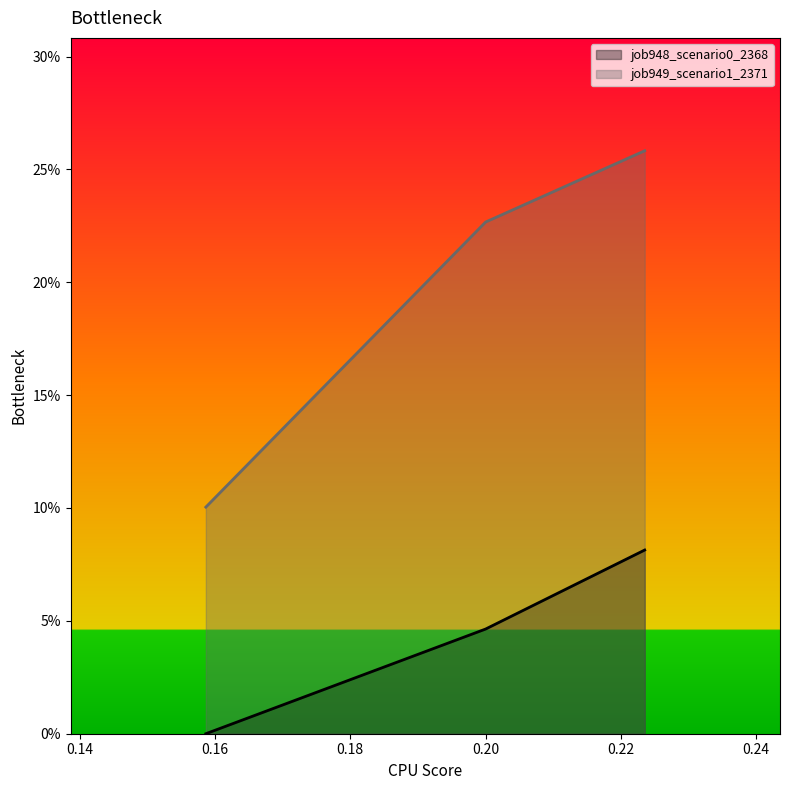

The value at in27 is 0.0. True or false?

False